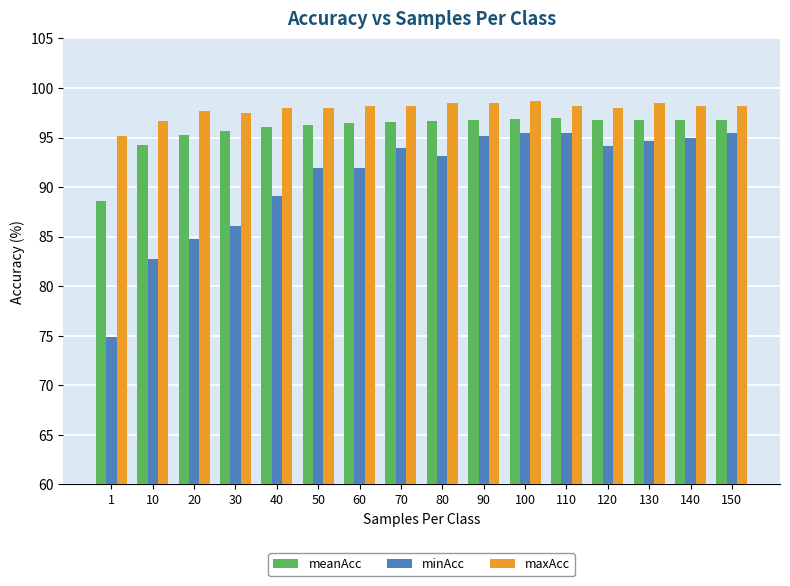

Rank the series by their average value, from lowest to highest.

minAcc, meanAcc, maxAcc